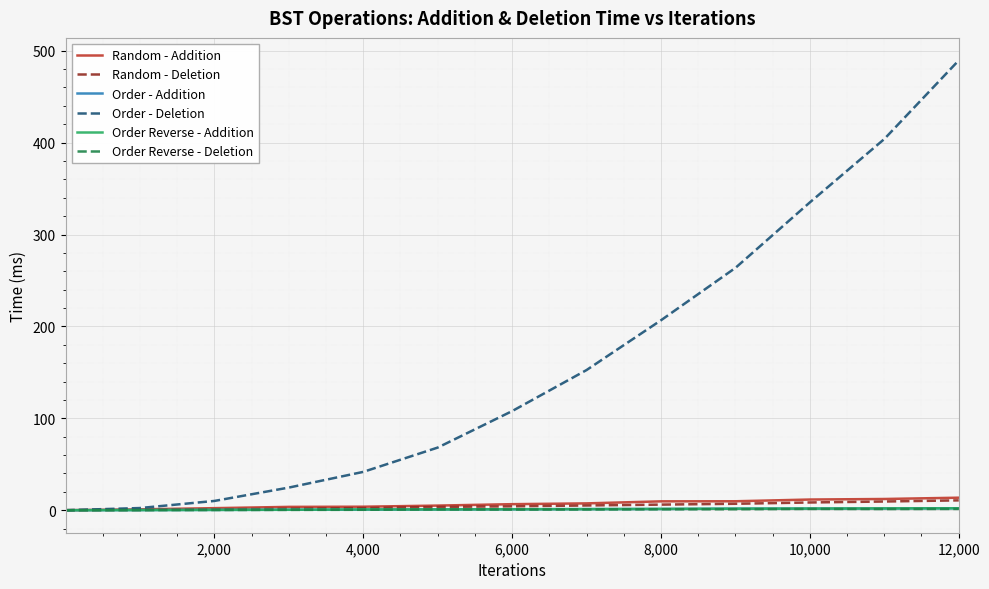

Which series has the largest total across all categories?

Order - Deletion